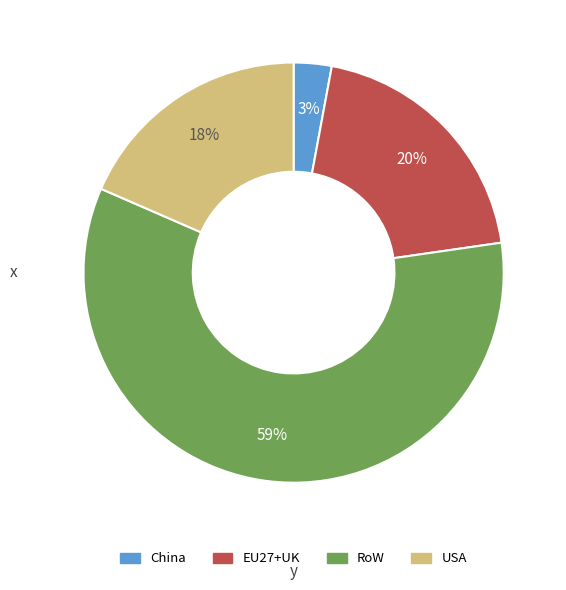

How many segments does this pie chart have?

4